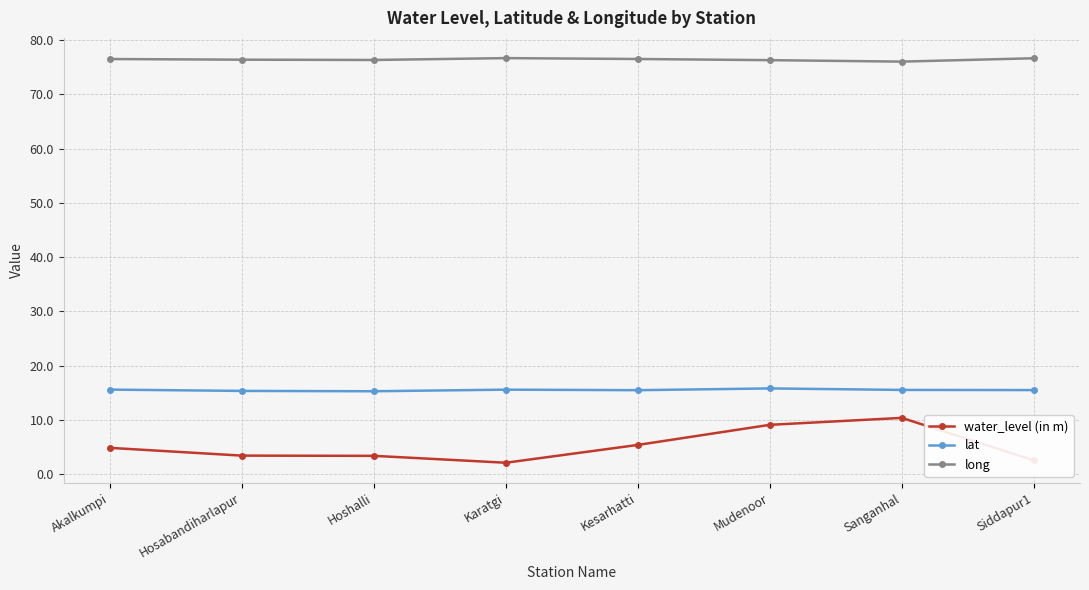

Is it true that long equals 76.5 at Kesarhatti?

True